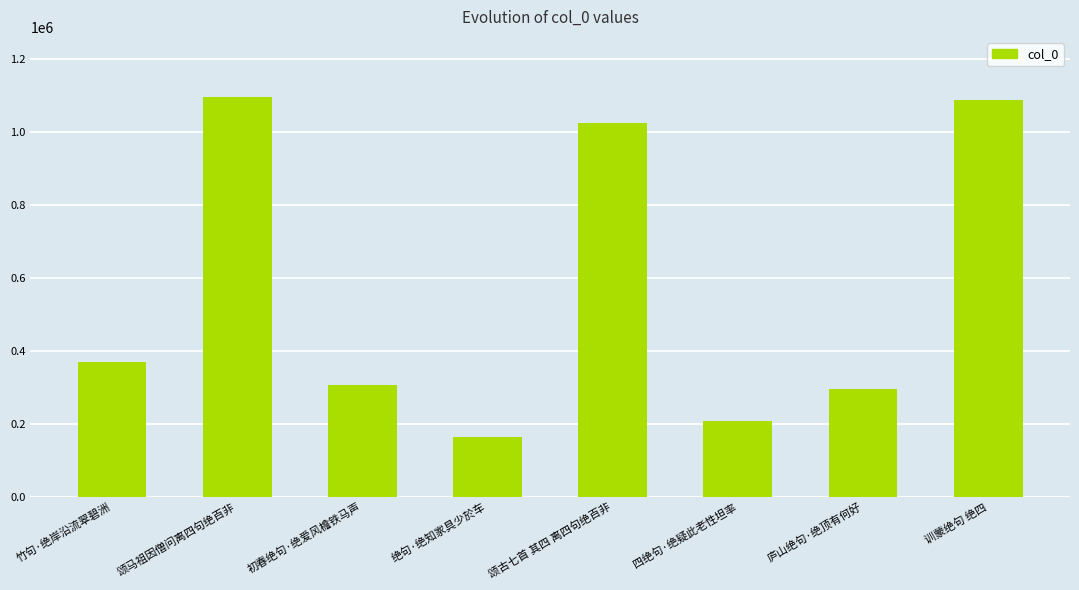

What is the difference between the second highest and second lowest values?

881838